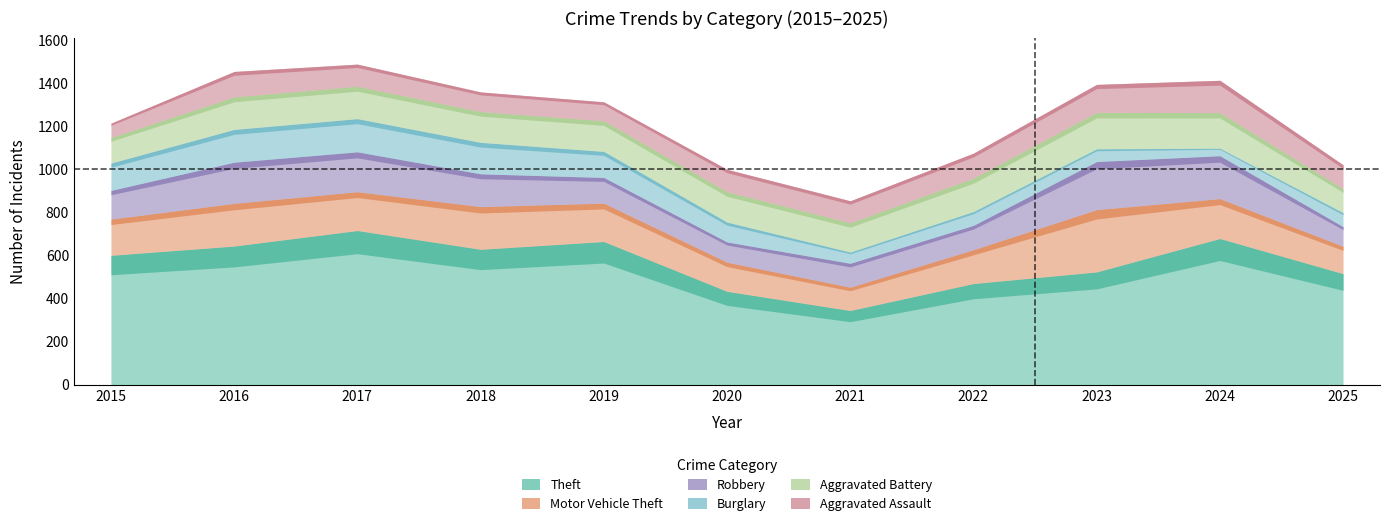

True or false: Robbery and Theft intersect in this chart.

False